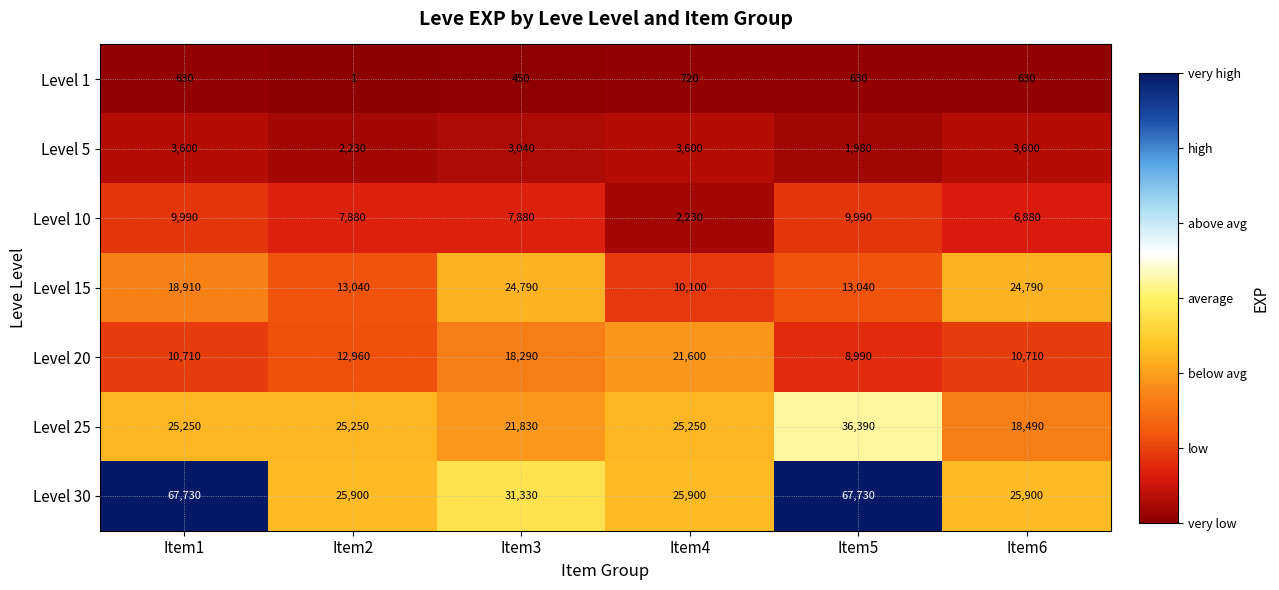

What is the total value across all series at Item6?

91000